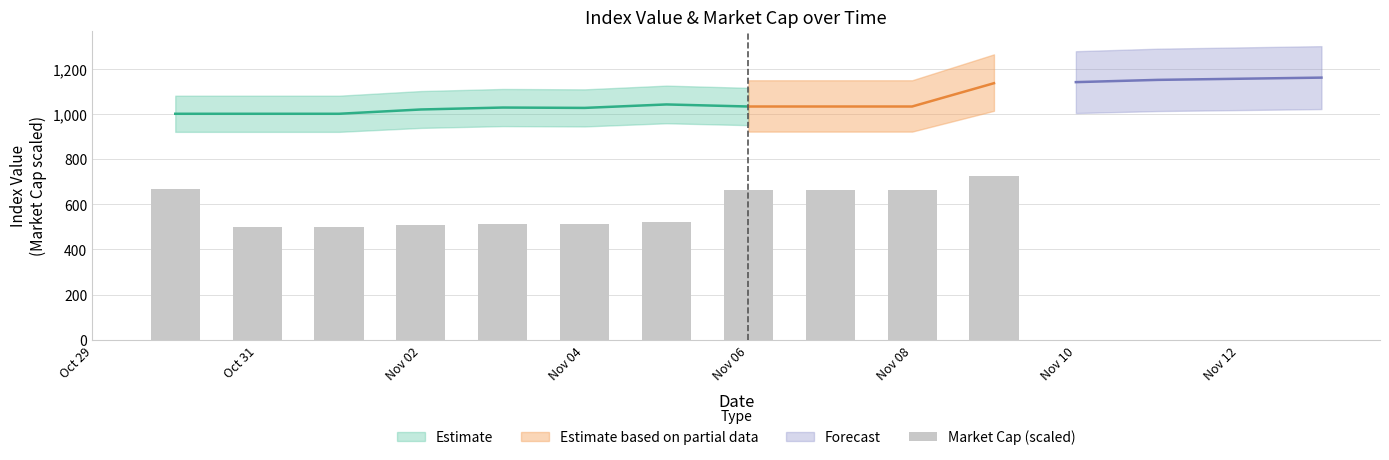

What position from the left is Nov 10?

7